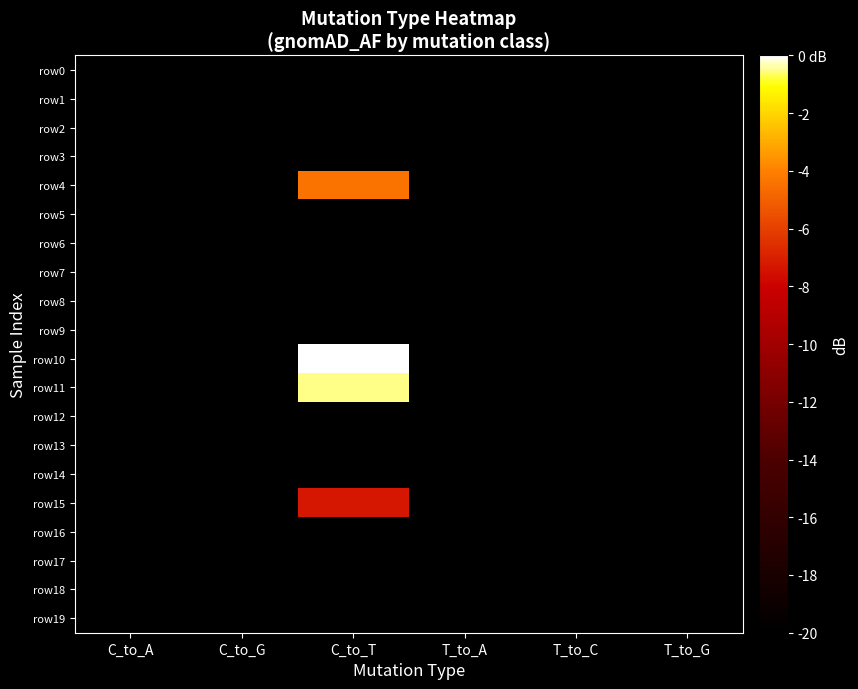

Reading left to right, what are all the values shown in this chart?

row0: C_to_A=-20.0	C_to_G=-20.0	C_to_T=-20.0	T_to_A=-20.0	T_to_C=-20.0	T_to_G=-20.0
row1: C_to_A=-20.0	C_to_G=-20.0	C_to_T=-20.0	T_to_A=-20.0	T_to_C=-20.0	T_to_G=-20.0
row2: C_to_A=-20.0	C_to_G=-20.0	C_to_T=-20.0	T_to_A=-20.0	T_to_C=-20.0	T_to_G=-20.0
row3: C_to_A=-20.0	C_to_G=-20.0	C_to_T=-20.0	T_to_A=-20.0	T_to_C=-20.0	T_to_G=-20.0
row4: C_to_A=-20.0	C_to_G=-20.0	C_to_T=-4.4	T_to_A=-20.0	T_to_C=-20.0	T_to_G=-20.0
row5: C_to_A=-20.0	C_to_G=-20.0	C_to_T=-20.0	T_to_A=-20.0	T_to_C=-20.0	T_to_G=-20.0
row6: C_to_A=-20.0	C_to_G=-20.0	C_to_T=-20.0	T_to_A=-20.0	T_to_C=-20.0	T_to_G=-20.0
row7: C_to_A=-20.0	C_to_G=-20.0	C_to_T=-20.0	T_to_A=-20.0	T_to_C=-20.0	T_to_G=-20.0
row8: C_to_A=-20.0	C_to_G=-20.0	C_to_T=-20.0	T_to_A=-20.0	T_to_C=-20.0	T_to_G=-20.0
row9: C_to_A=-20.0	C_to_G=-20.0	C_to_T=-20.0	T_to_A=-20.0	T_to_C=-20.0	T_to_G=-20.0
row10: C_to_A=-20.0	C_to_G=-20.0	C_to_T=0.0	T_to_A=-20.0	T_to_C=-20.0	T_to_G=-20.0
row11: C_to_A=-20.0	C_to_G=-20.0	C_to_T=-0.5	T_to_A=-20.0	T_to_C=-20.0	T_to_G=-20.0
row12: C_to_A=-20.0	C_to_G=-20.0	C_to_T=-20.0	T_to_A=-20.0	T_to_C=-20.0	T_to_G=-20.0
row13: C_to_A=-20.0	C_to_G=-20.0	C_to_T=-20.0	T_to_A=-20.0	T_to_C=-20.0	T_to_G=-20.0
row14: C_to_A=-20.0	C_to_G=-20.0	C_to_T=-20.0	T_to_A=-20.0	T_to_C=-20.0	T_to_G=-20.0
row15: C_to_A=-20.0	C_to_G=-20.0	C_to_T=-7.3	T_to_A=-20.0	T_to_C=-20.0	T_to_G=-20.0
row16: C_to_A=-20.0	C_to_G=-20.0	C_to_T=-20.0	T_to_A=-20.0	T_to_C=-20.0	T_to_G=-20.0
row17: C_to_A=-20.0	C_to_G=-20.0	C_to_T=-20.0	T_to_A=-20.0	T_to_C=-20.0	T_to_G=-20.0
row18: C_to_A=-20.0	C_to_G=-20.0	C_to_T=-20.0	T_to_A=-20.0	T_to_C=-20.0	T_to_G=-20.0
row19: C_to_A=-20.0	C_to_G=-20.0	C_to_T=-20.0	T_to_A=-20.0	T_to_C=-20.0	T_to_G=-20.0